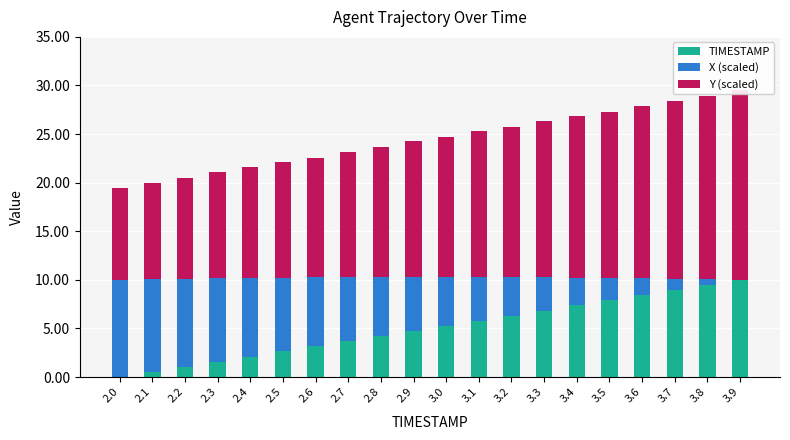

Rank the series at 2.4 from highest to lowest value.

Y (scaled), X (scaled), TIMESTAMP